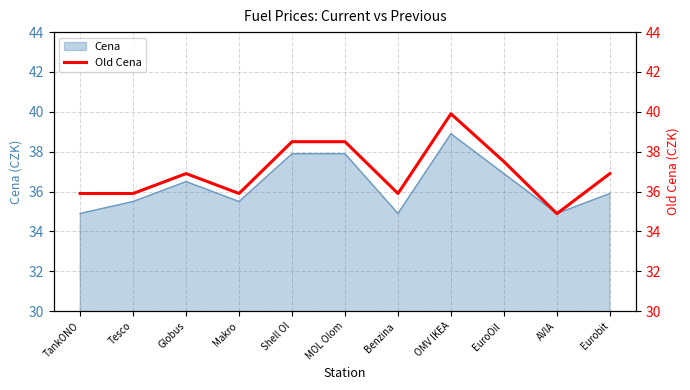

True or false: Cena has a value of 23.4 at TankONO.

False